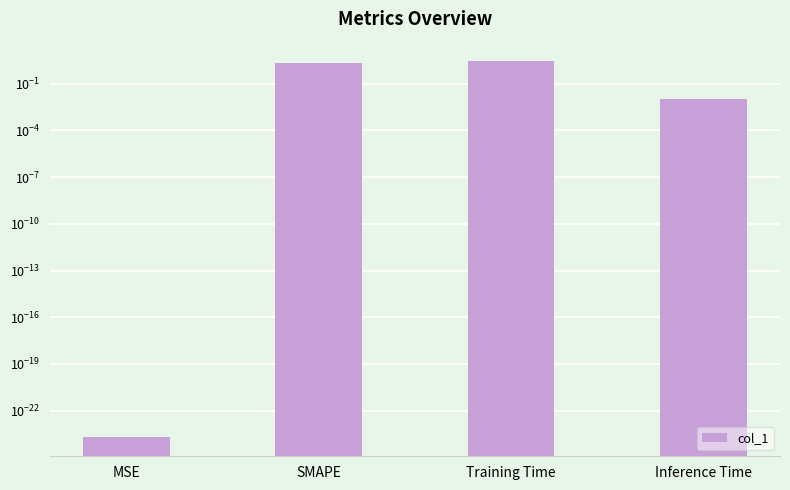

At which label is the value closest to 1?

Inference Time